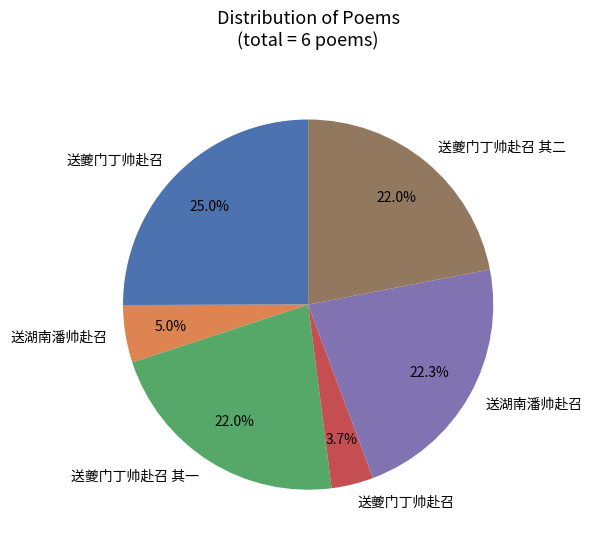

Is there any slice that represents more than half of the pie?

No